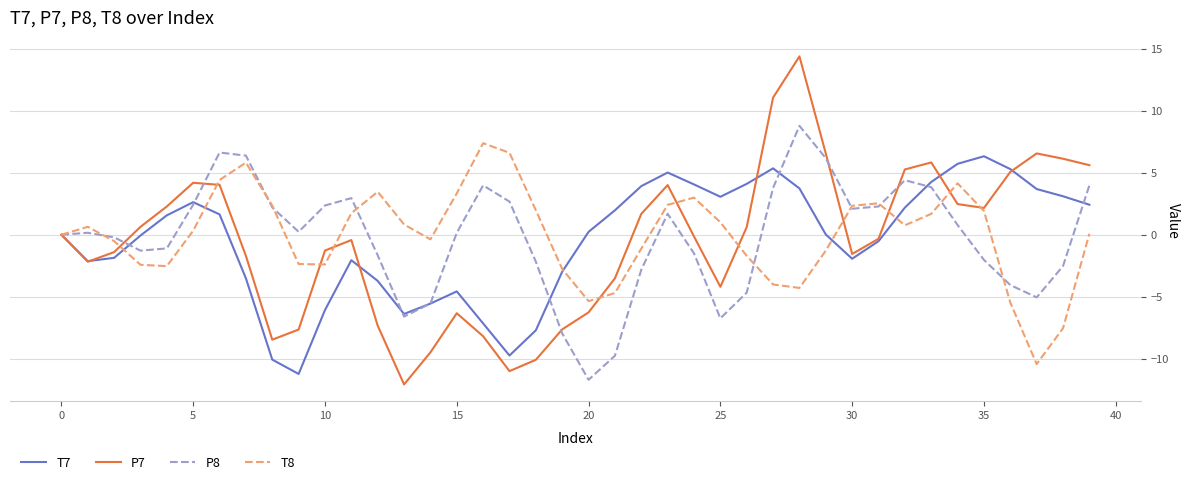

Which series has the widest spread of values?

P7